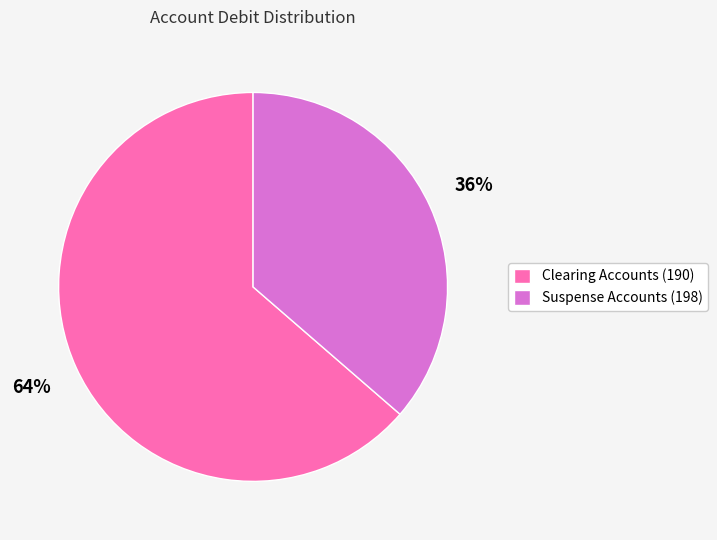

Is it true that Clearing Accounts (190) is 64% of the pie?

True